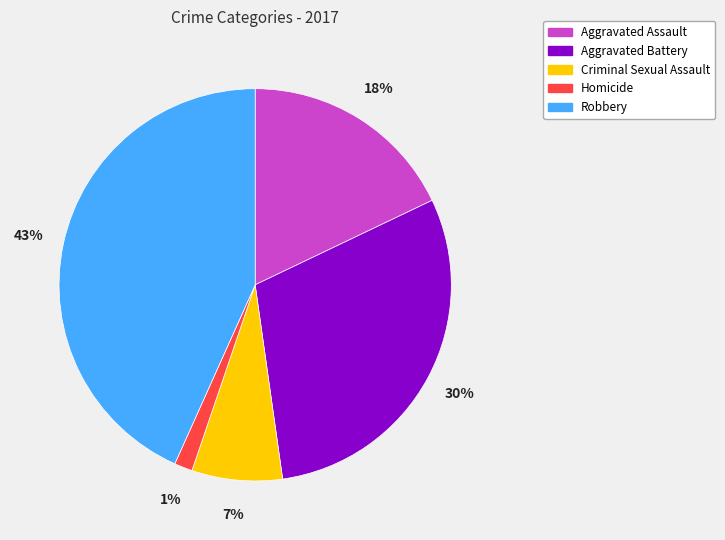

The Aggravated Battery slice represents 30% of the pie. True or false?

True